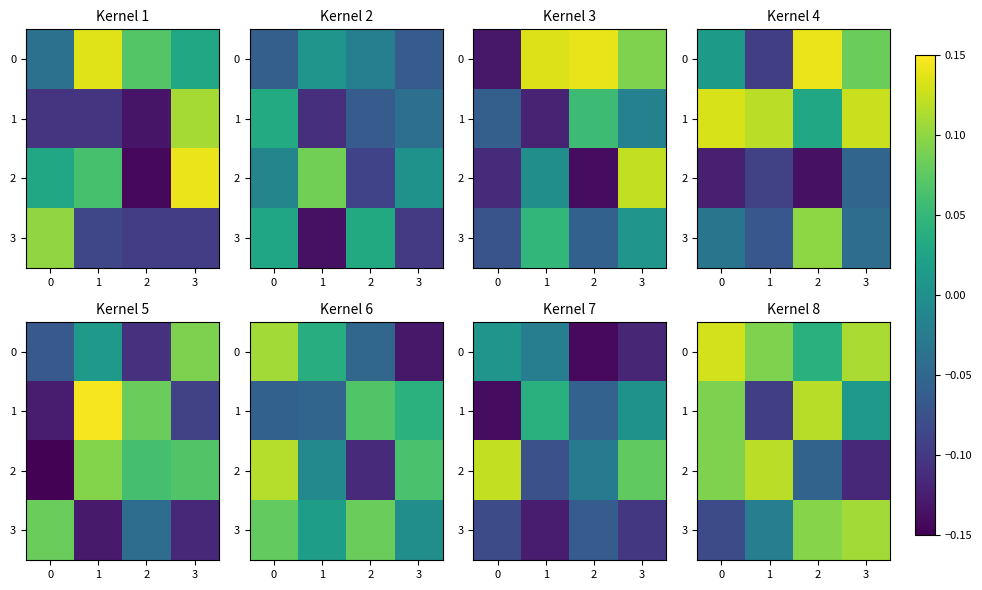

Between 1 and 3, which is larger?

3